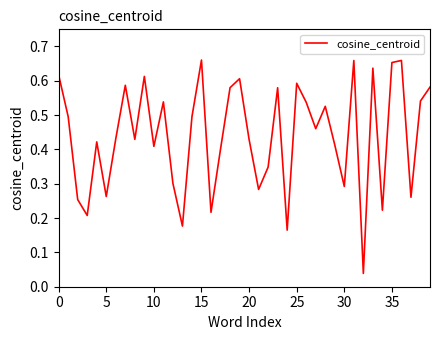

True or false: there are more than 0 points higher than both neighbors.

True